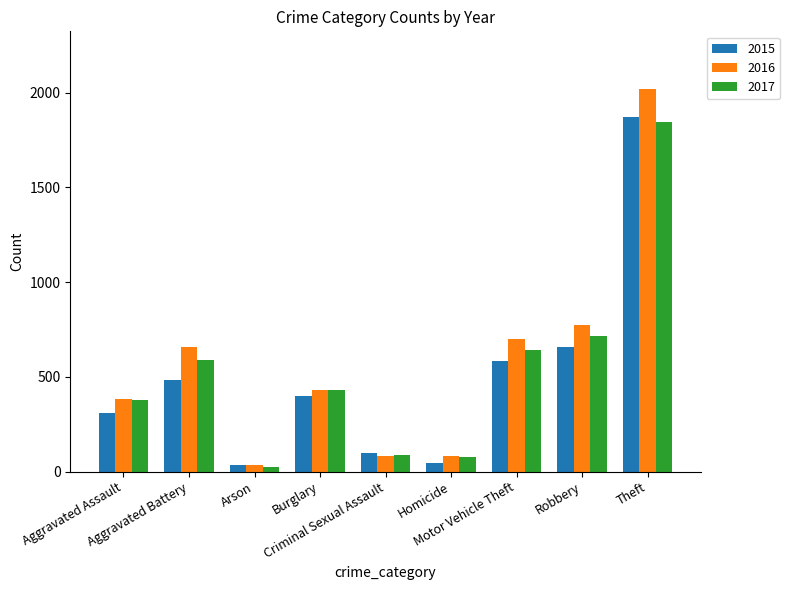

Does the chart contain any negative values?

No